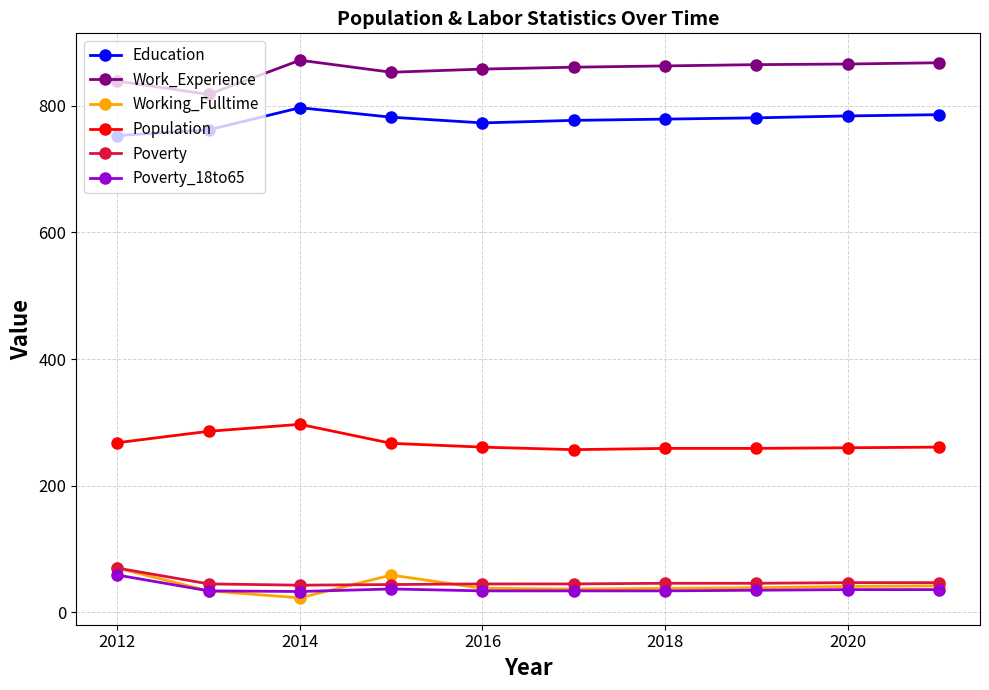

True or false: Working_Fulltime has more than 0 points higher than both neighbors.

True